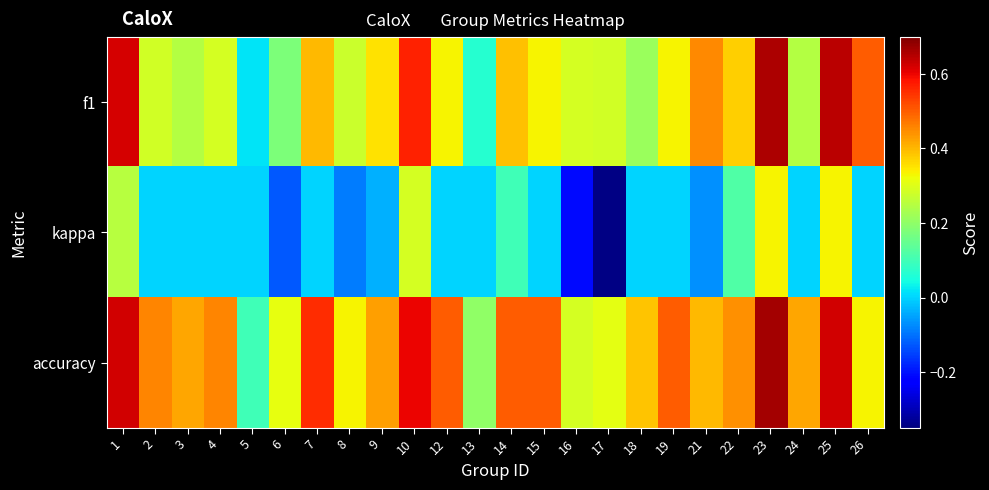

Which series has the largest range (max minus min)?

kappa